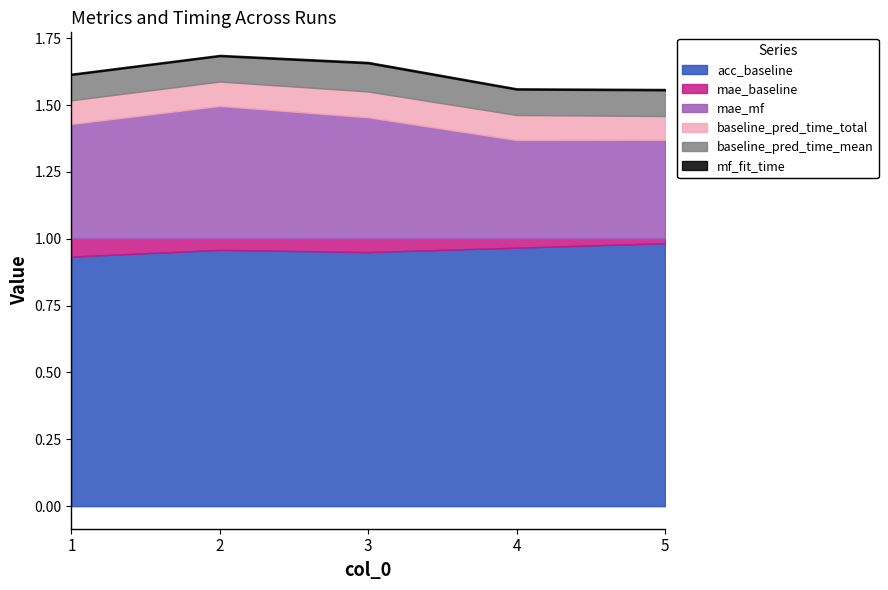

How many interior local peaks does the acc_baseline series have?

1